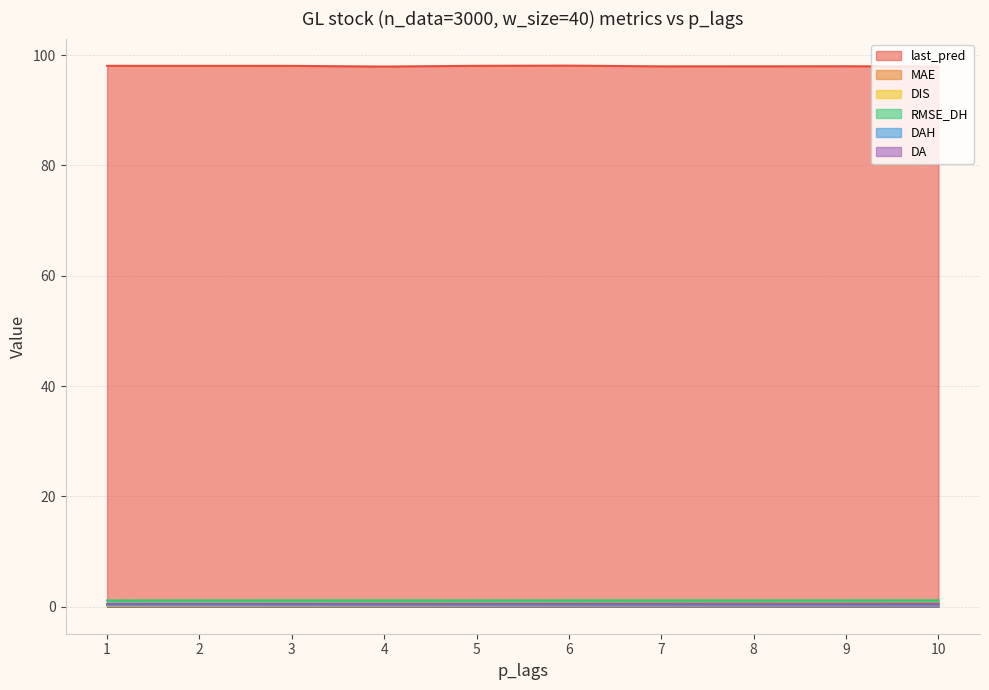

What is the maximum value shown in the chart?

98.1